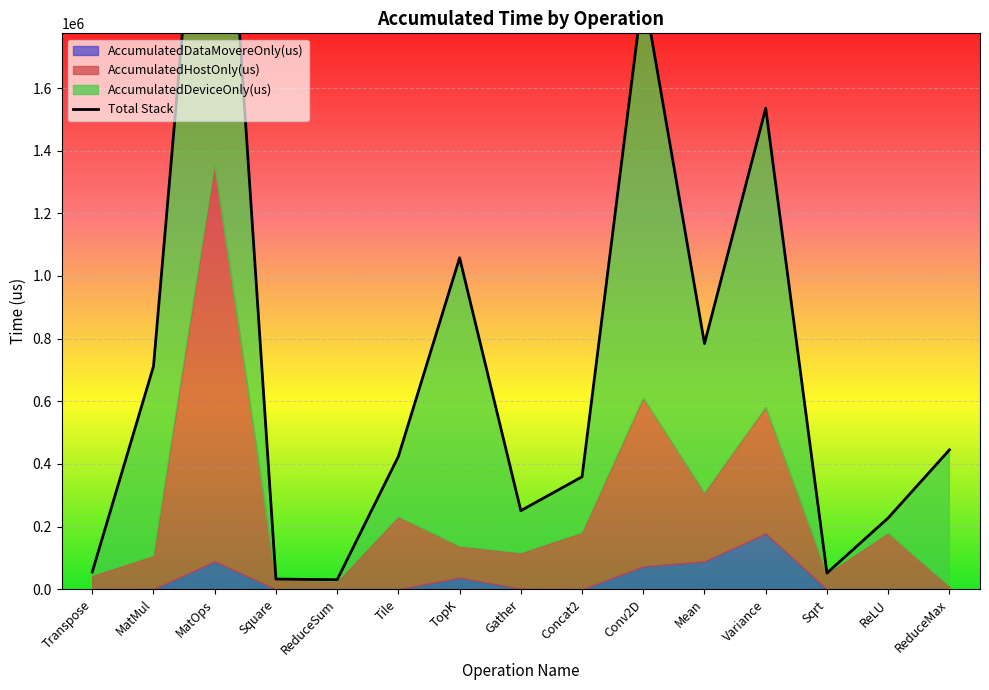

How many data points are less than 423953?

7